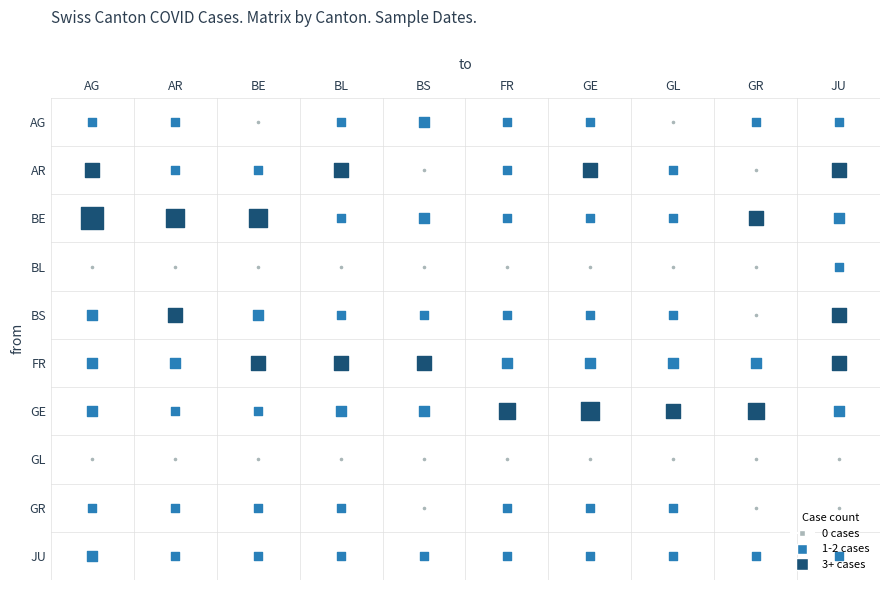

How many data points does each series have?

10